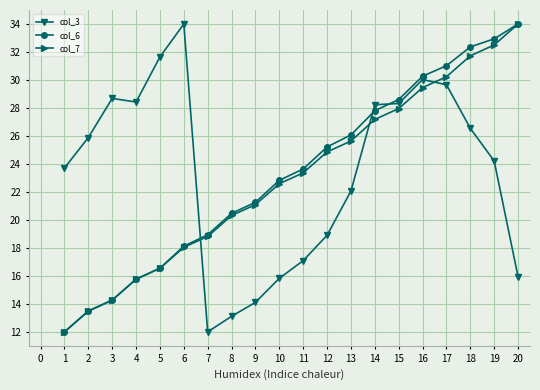

Where does the col_3 series first go above 25?

2